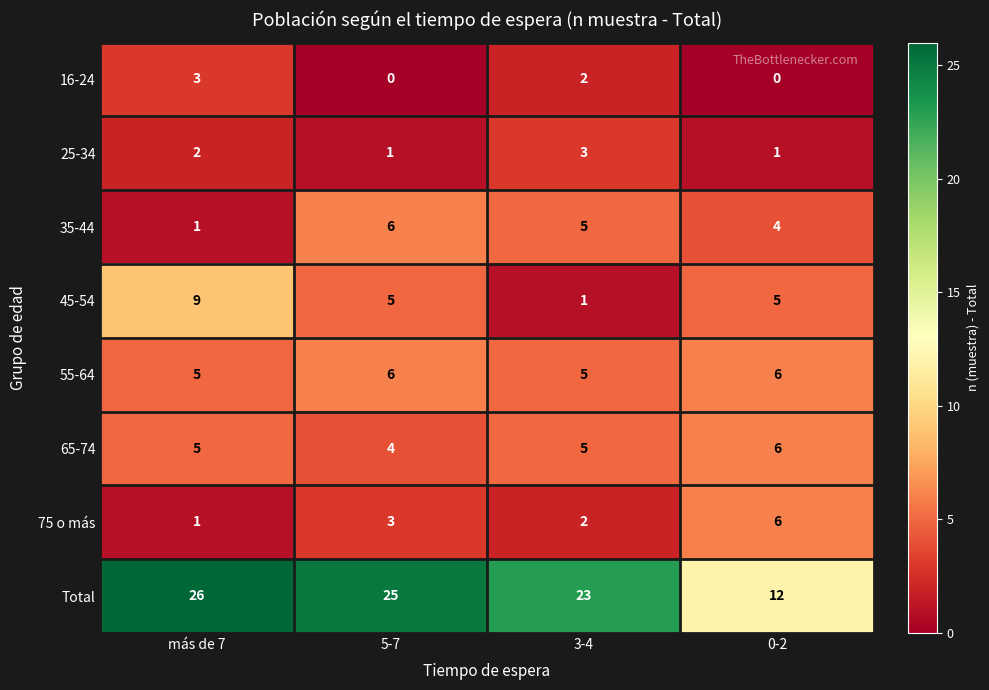

Between más de 7 and 3-4, which series saw the biggest shift?

45-54